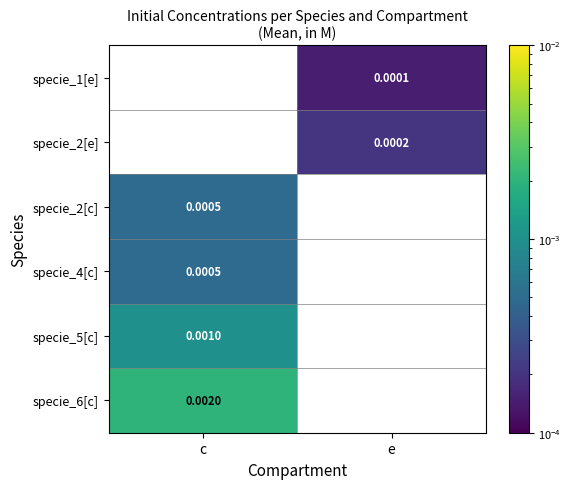

Rank the categories by specie_1[e] value from highest to lowest.

e, c